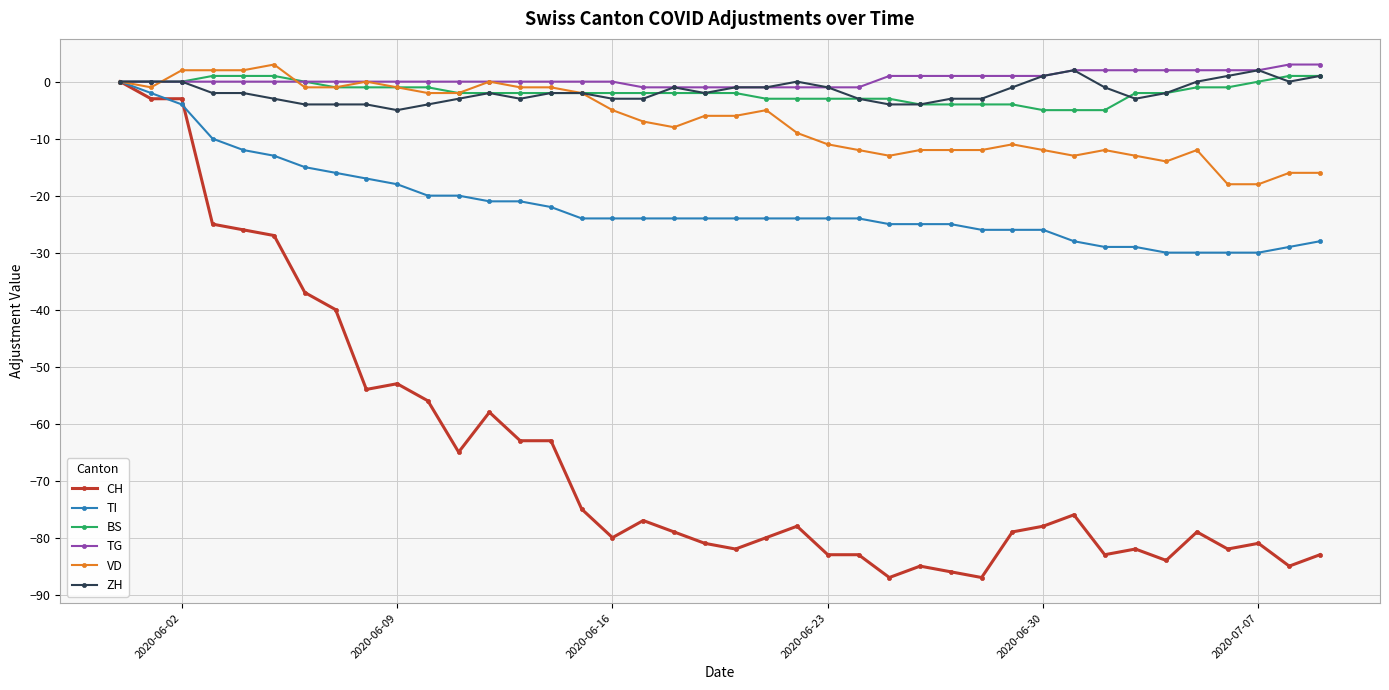

What are all the series names shown in the legend?

CH, TI, BS, TG, VD, ZH